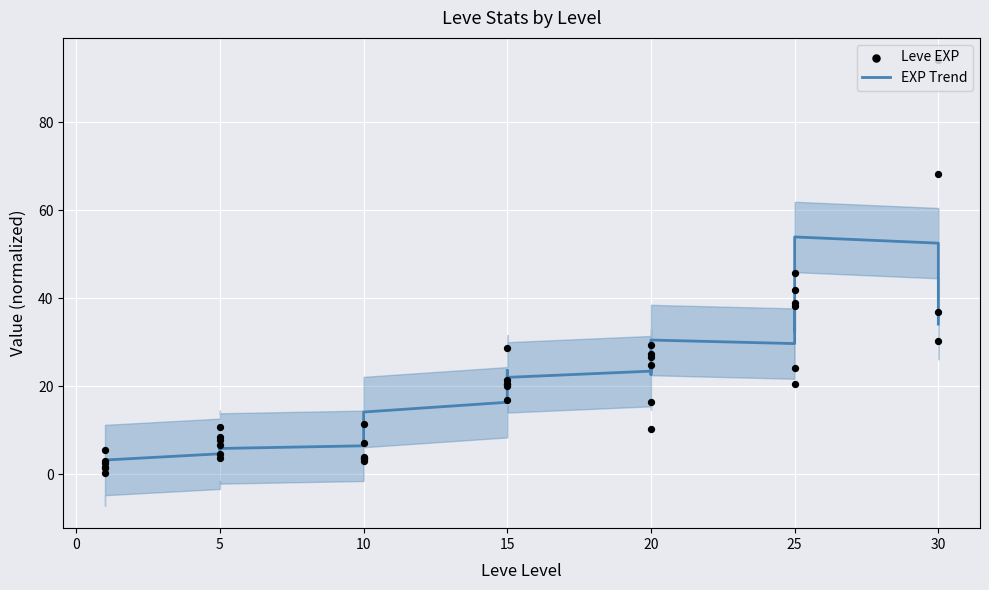

Which series reaches the maximum Y coordinate?

Leve EXP